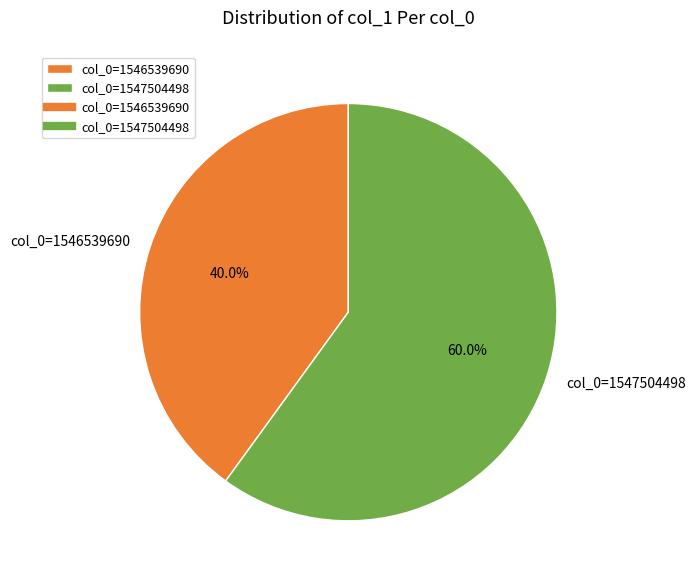

Does col_0=1546539690 represent more than half of the total?

No